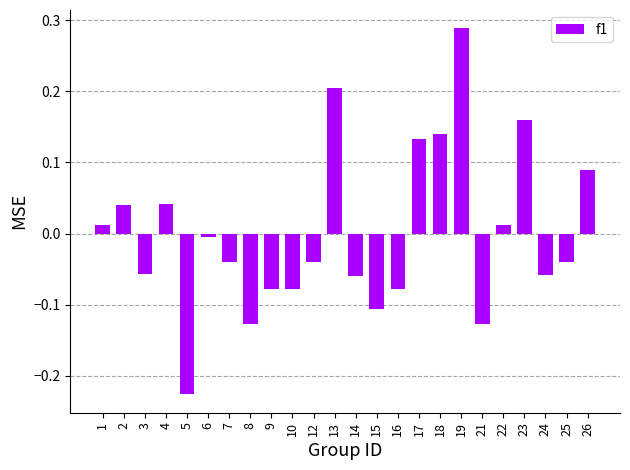

At which category does the chart reach its peak across all series?

19